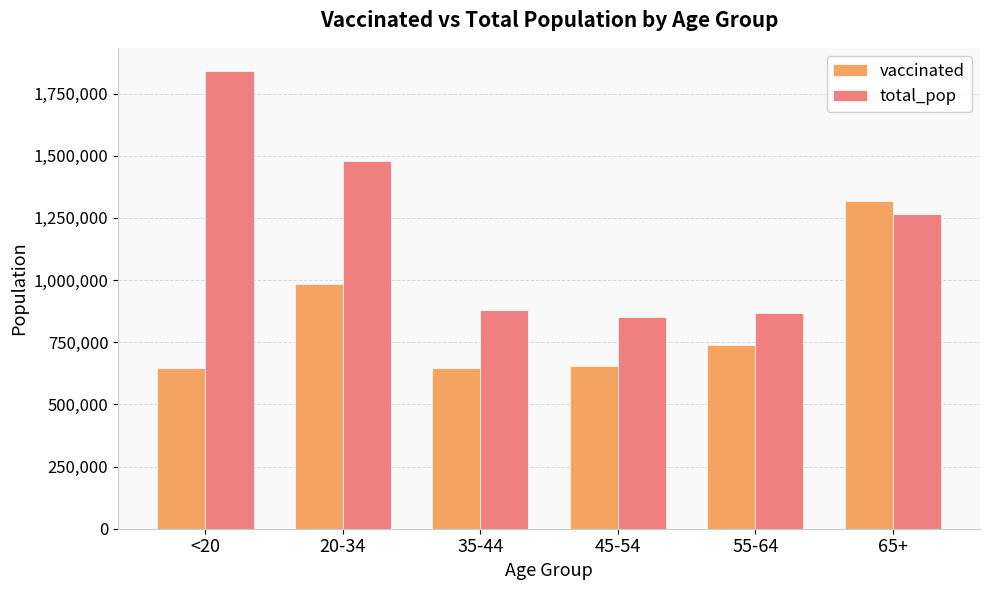

What is the label of the 4th bar from the left?

45-54